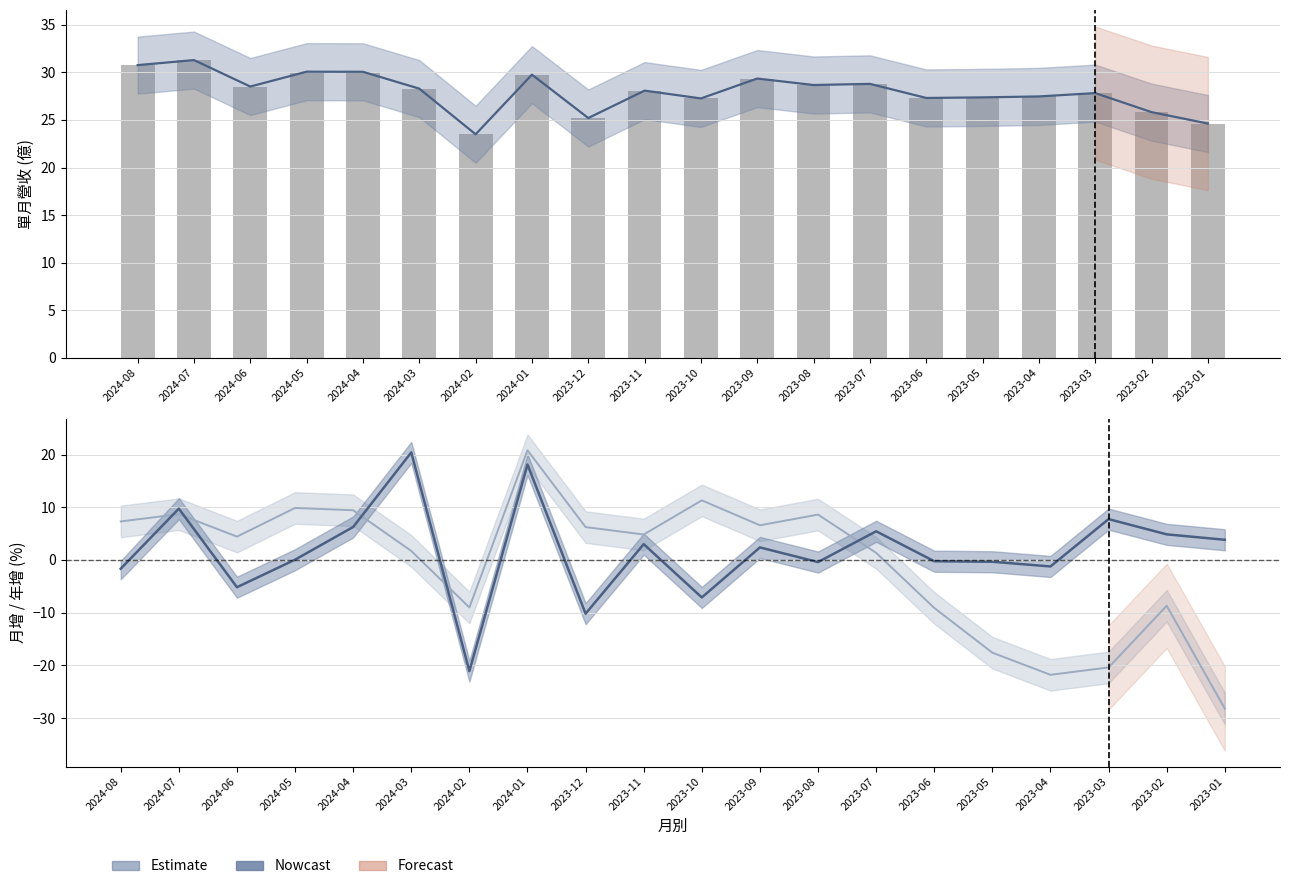

Which has a higher value, 2023-09 or 2023-02?

2023-09